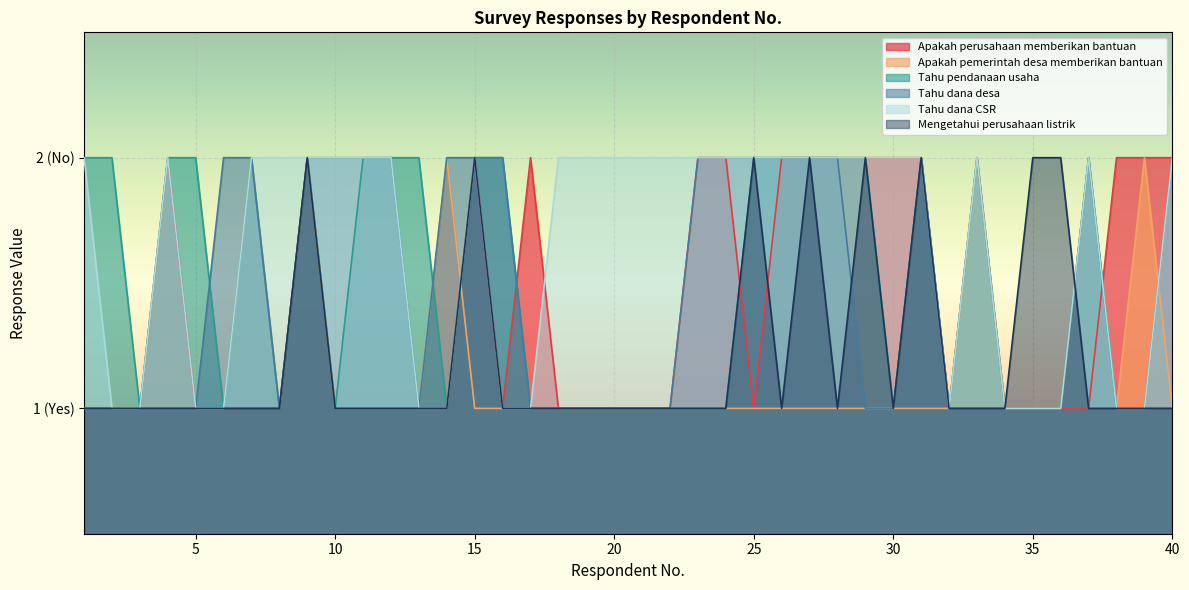

Is it true that Mengetahui perusahaan listrik equals 0 at 16?

False